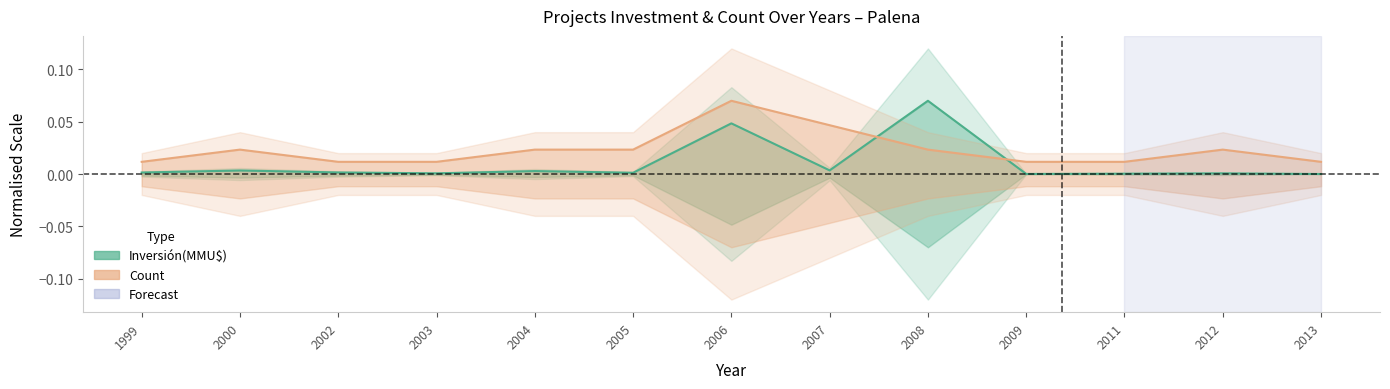

List the series in order of their overall mean, highest first.

Count, Inversión(MMU$)